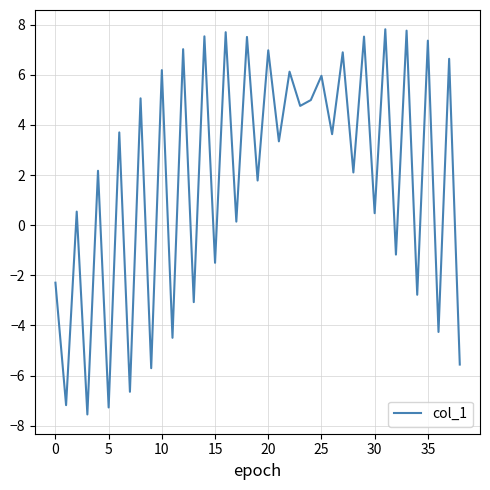

How many values are below 3?

19